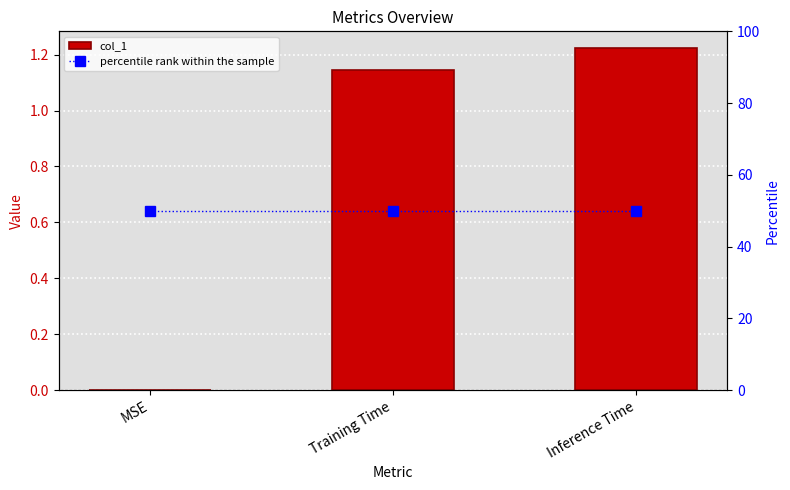

Rank the series at MSE from highest to lowest value.

percentile rank within the sample, col_1